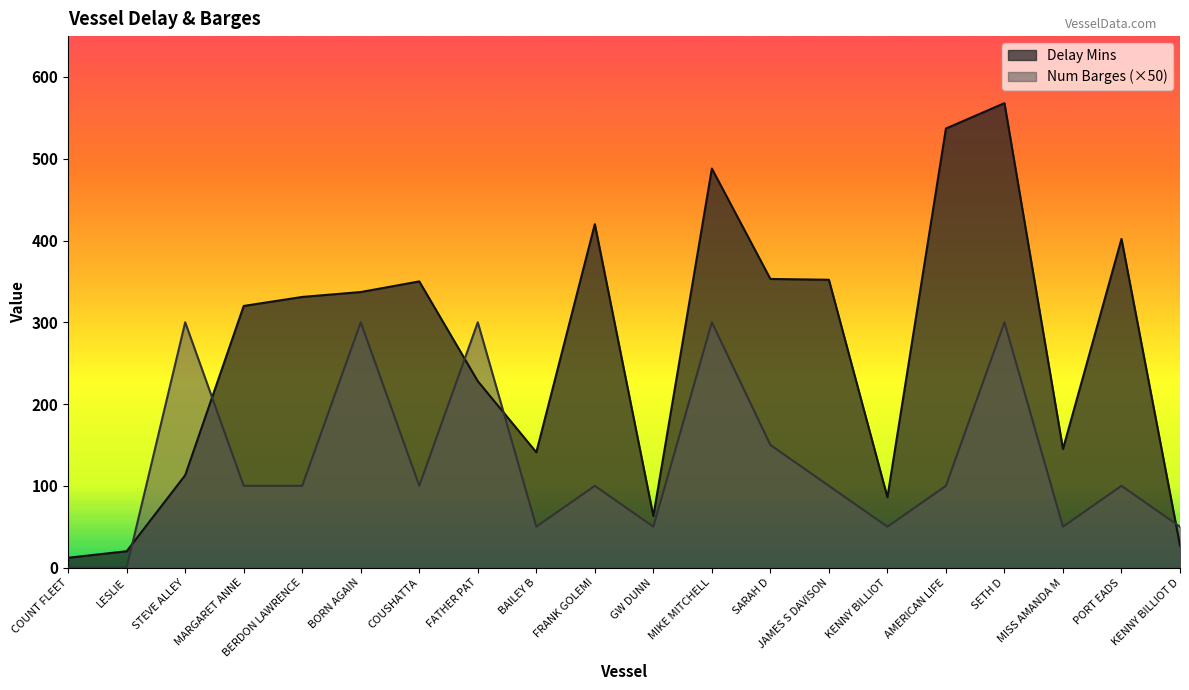

Does the chart display data point markers on the line(s)?

No